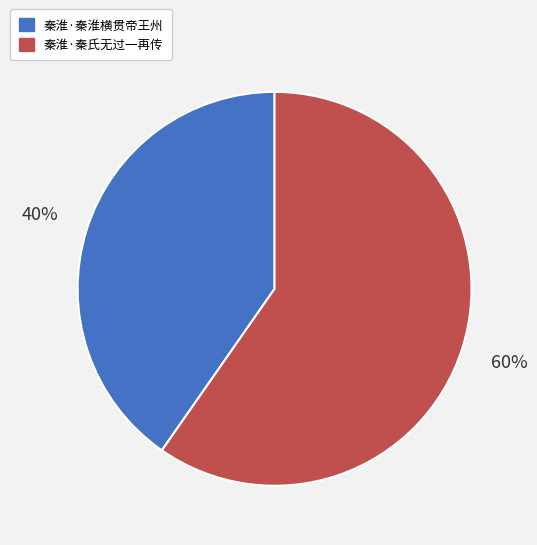

Count the number of slices in the pie.

2